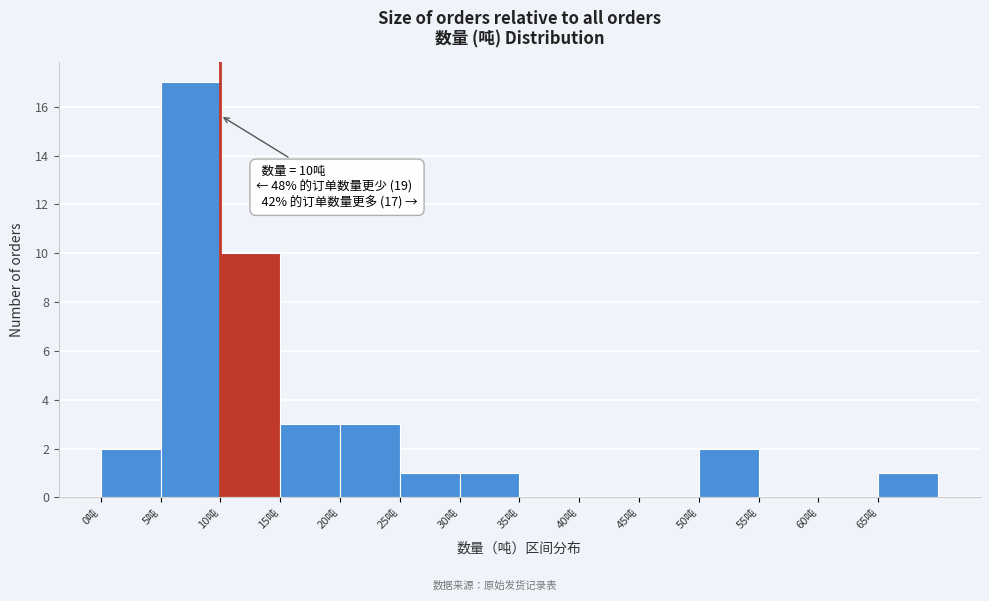

Which range on the x-axis has the tallest bar?

5 to 10